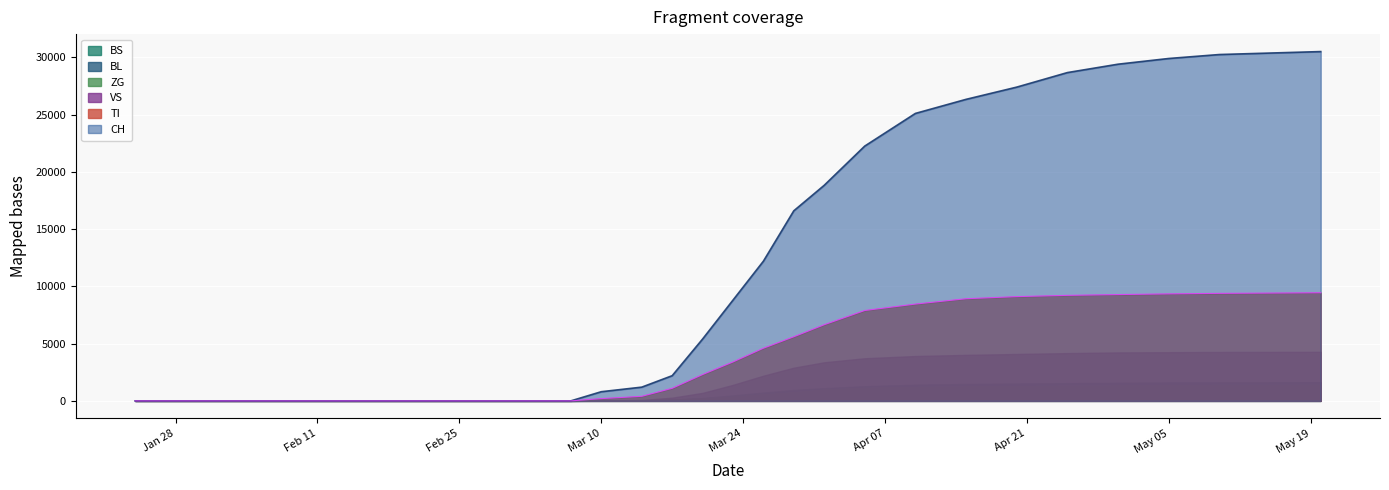

At how many categories does at least one series exceed 16850?

11